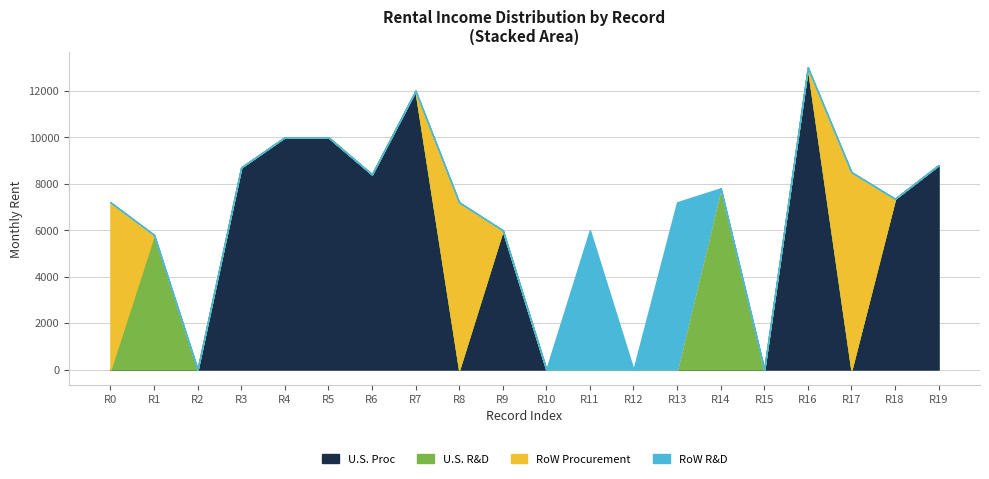

What is the maximum value for U.S. Proc?

13000